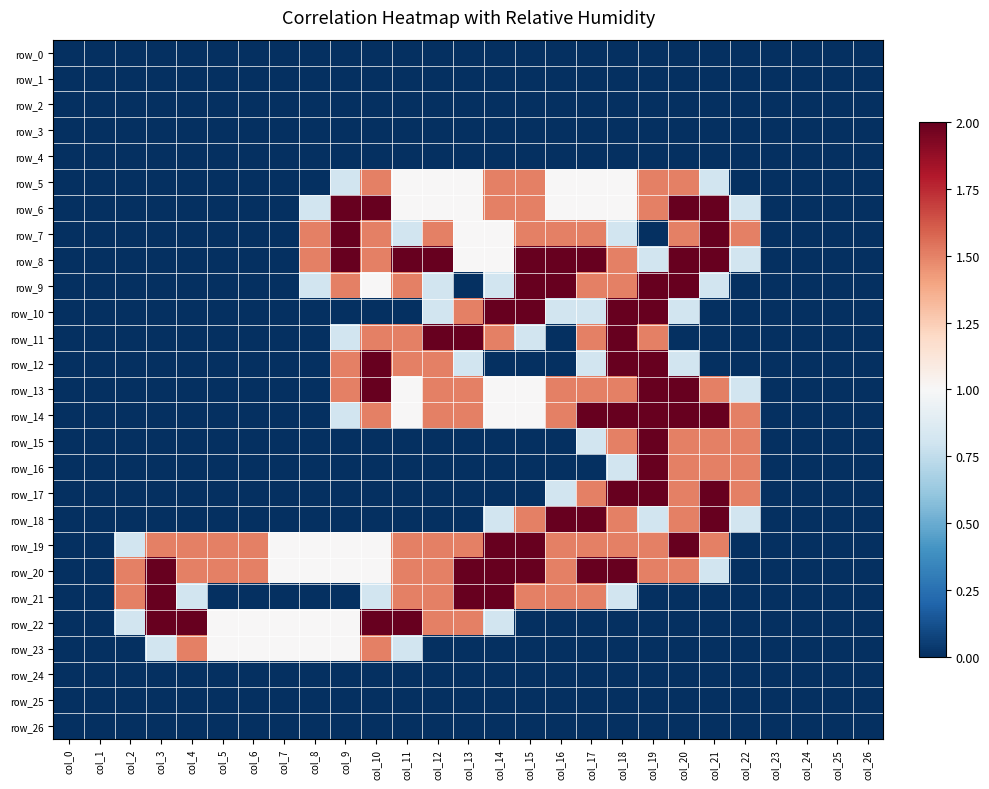

Is it true that row_25 equals 0.0 at col_0?

True